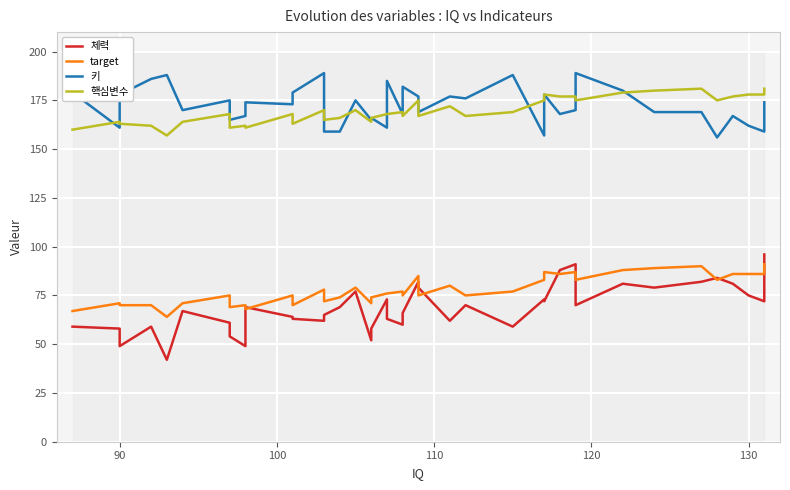

What is the highest value of the 키 series?

189